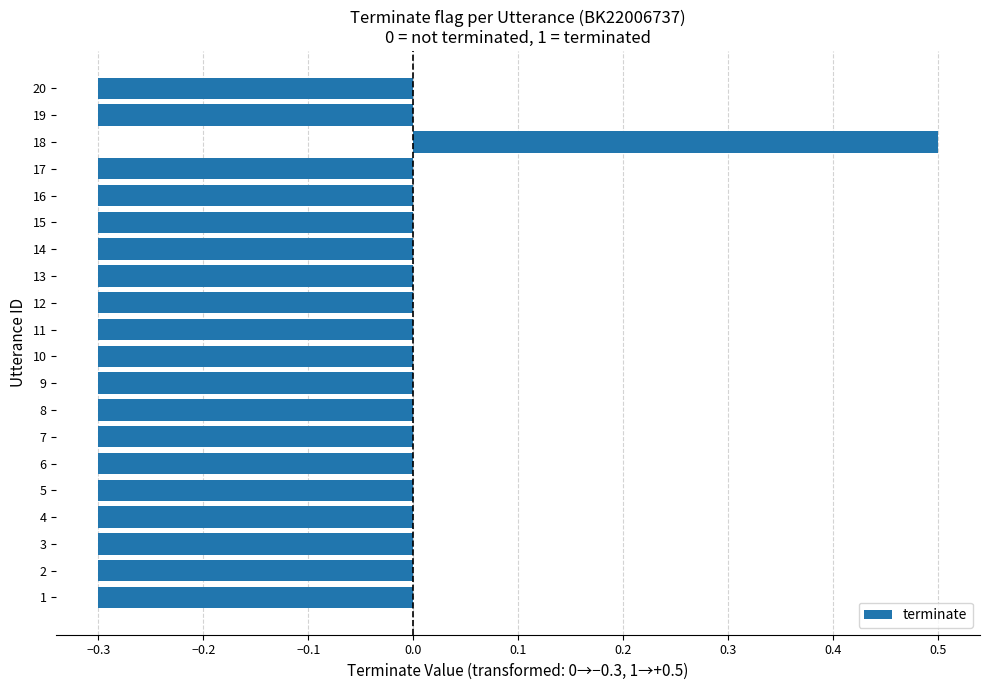

What is the difference between the maximum and minimum values?

0.8